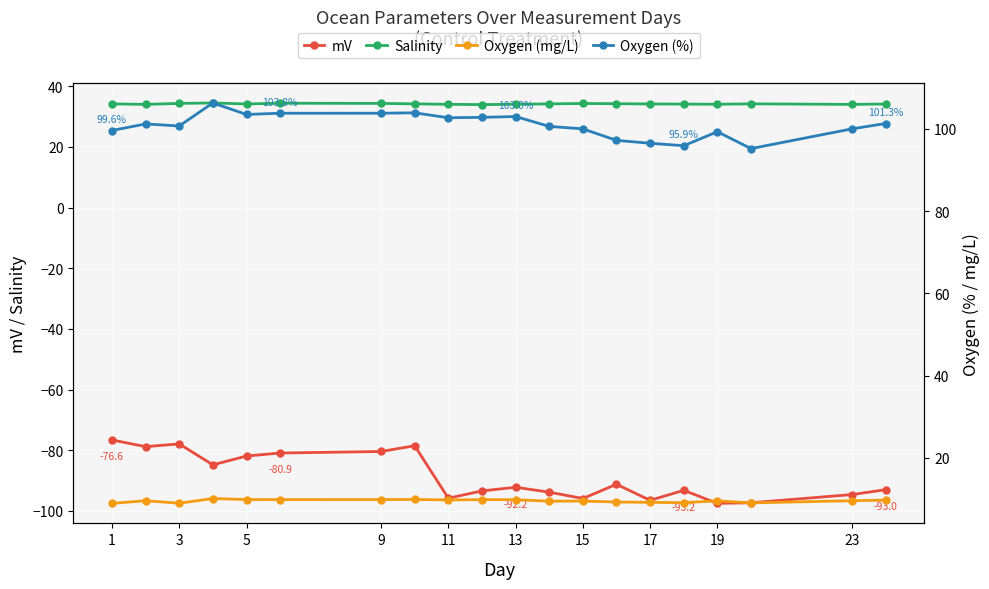

True or false: Salinity and mV intersect in this chart.

False